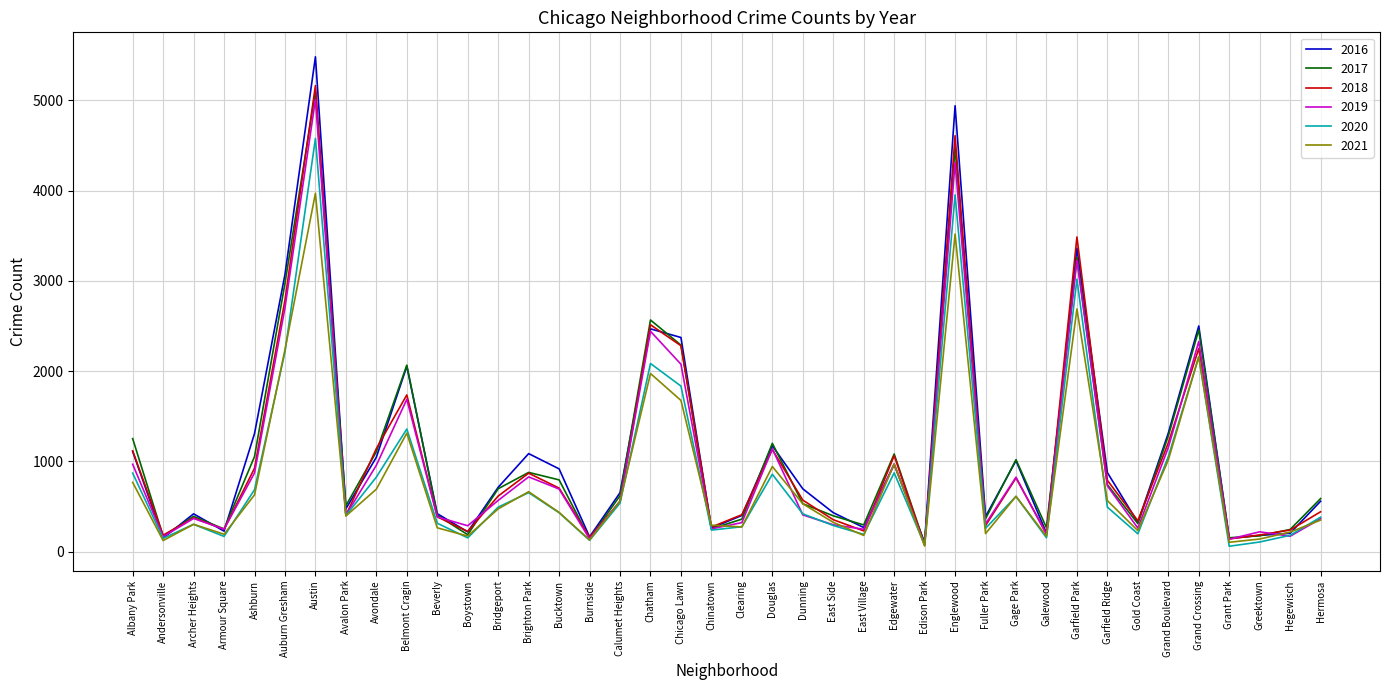

The value of 2019 at Chatham is 3783. True or false?

False